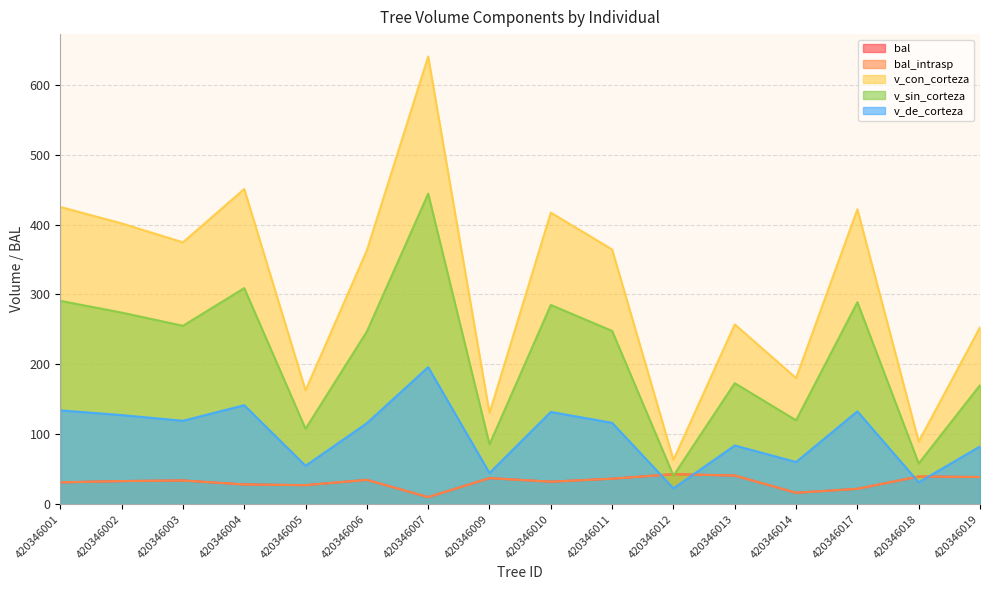

What is the total value across all series at 420346019?

583.8